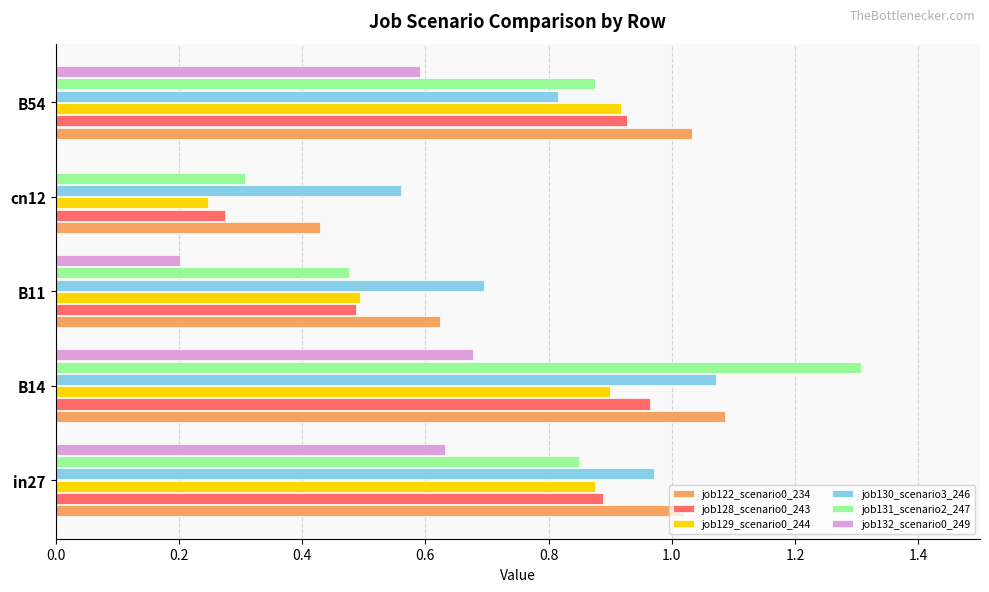

True or false: job130_scenario3_246 has a value of 0.3 at cn12.

False